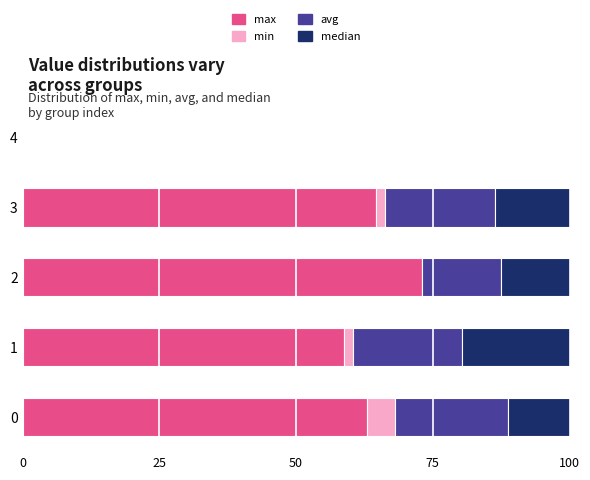

The max series shows 73.1 at 2. True or false?

True